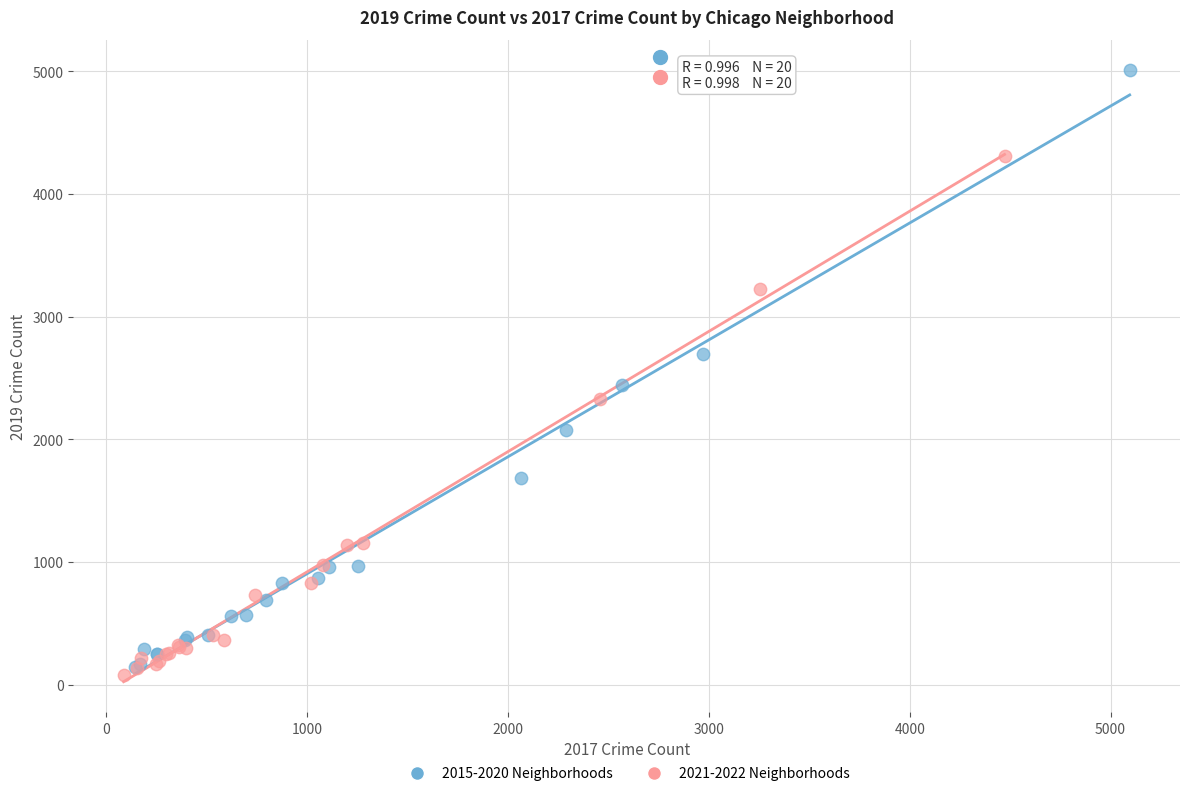

What are all the series names shown in the legend?

2015-2020 Neighborhoods, 2021-2022 Neighborhoods